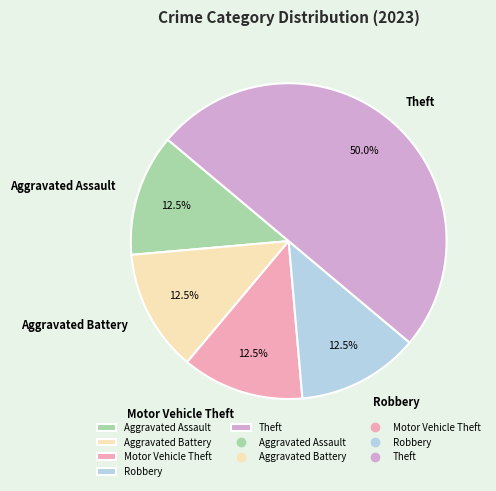

How much of the chart is everything except Aggravated Assault?

87.5%